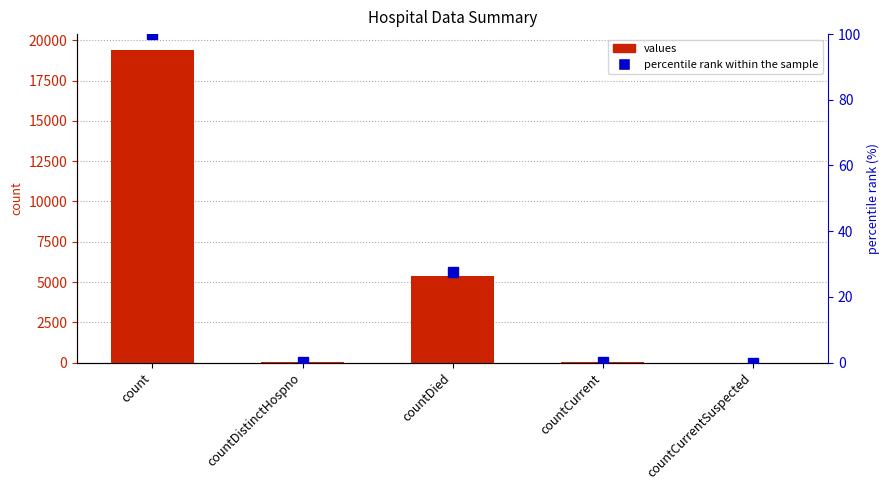

Rank the series by their average value, from highest to lowest.

values, percentile rank within the sample